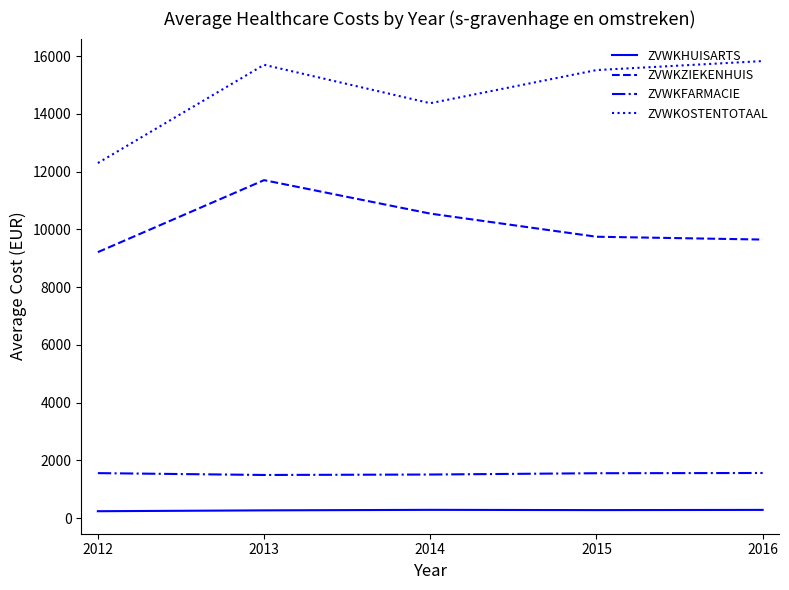

True or false: ZVWKHUISARTS has more than 2 points higher than both neighbors.

False